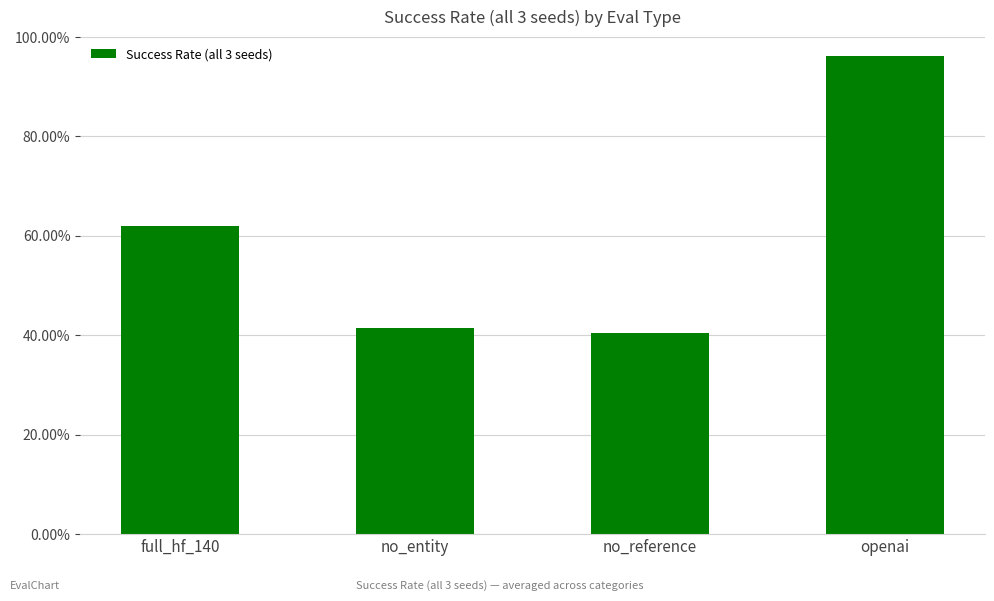

What is the sum of all values?

2.4